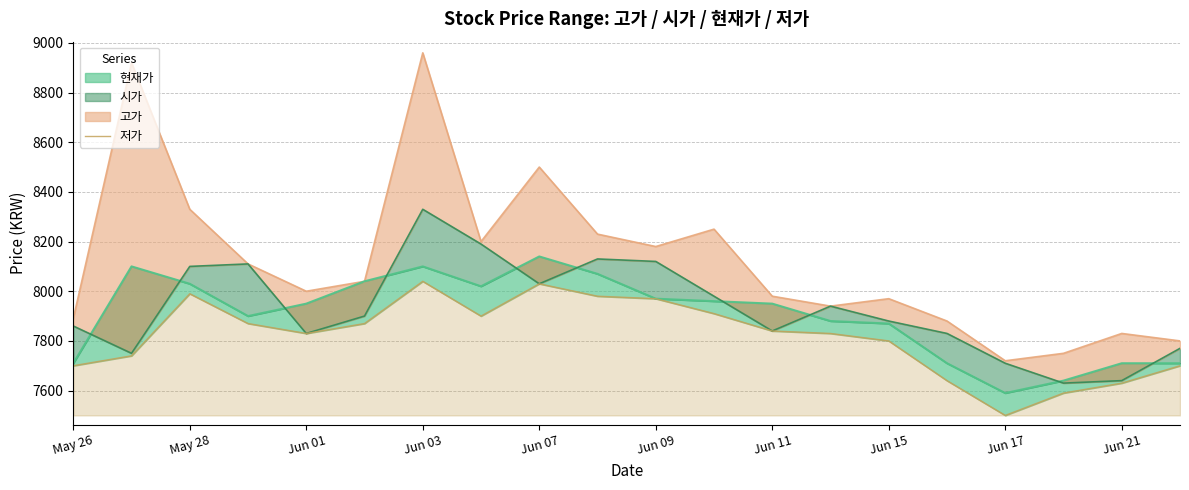

What is the difference between the maximum and minimum values?

540